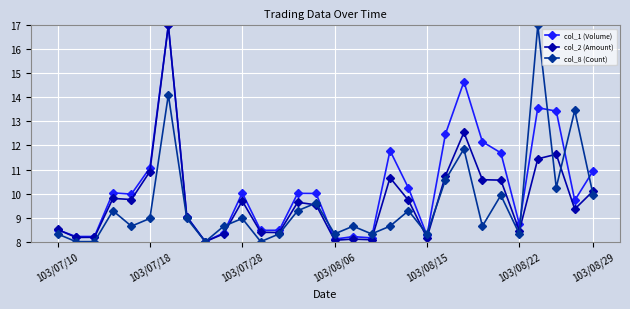

What is the value of the col_8 (Count) point at the 29th from the left?

13.5